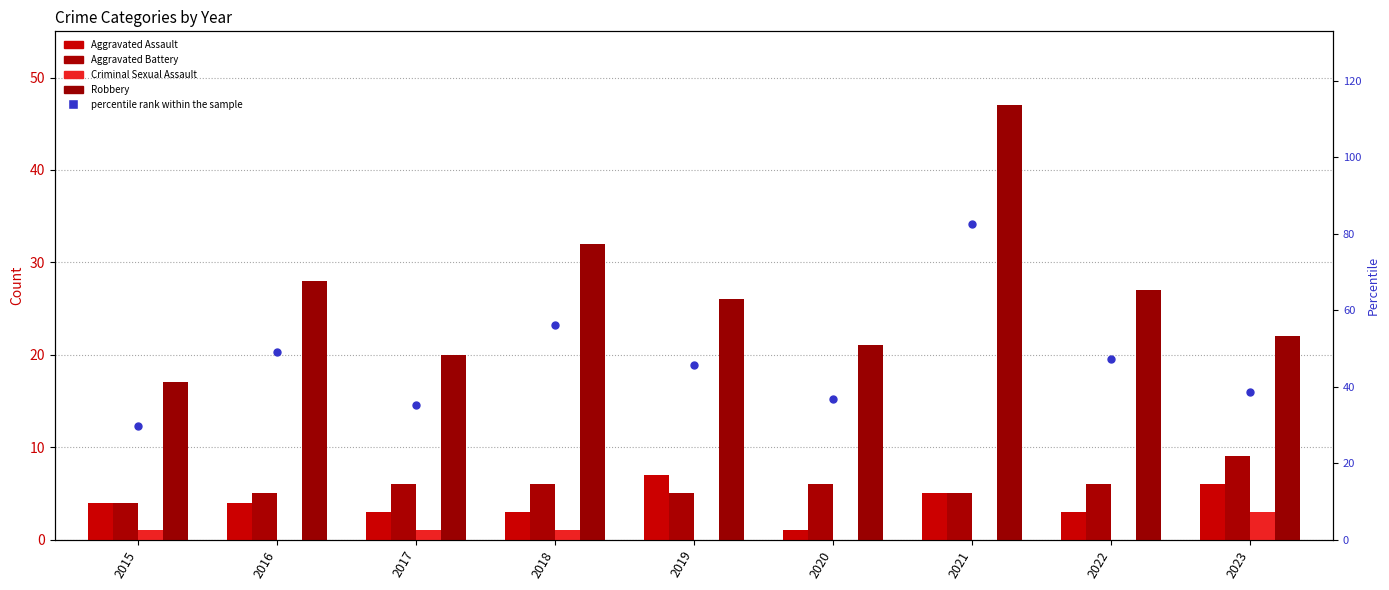

What are all the series names shown in the legend?

Aggravated Assault, Aggravated Battery, Criminal Sexual Assault, Robbery, percentile rank within the sample